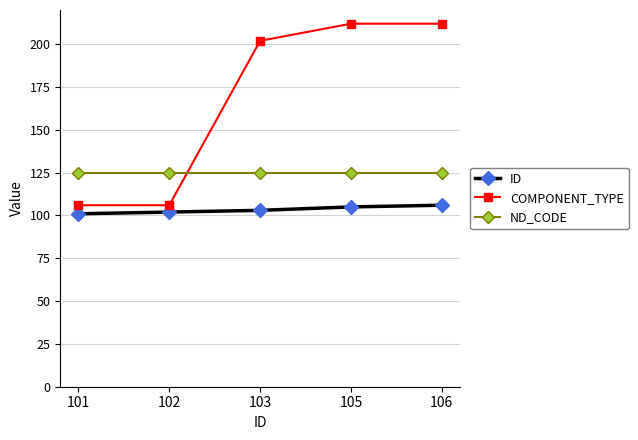

What are all the series names shown in the legend?

ID, COMPONENT_TYPE, ND_CODE